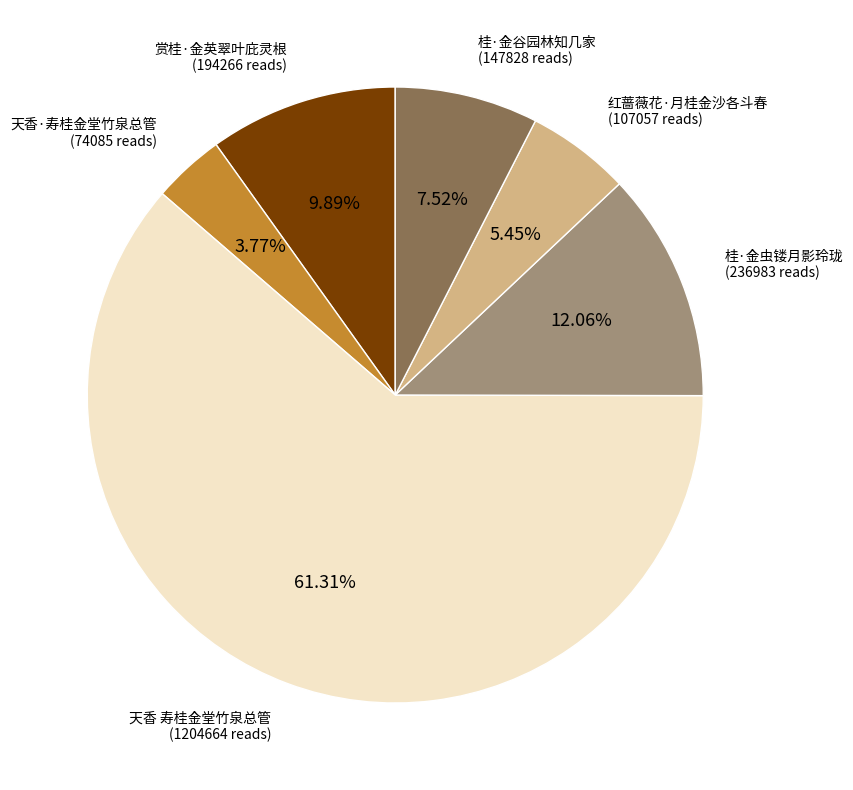

What is the largest slice in the pie chart?

天香 寿桂金堂竹泉总管